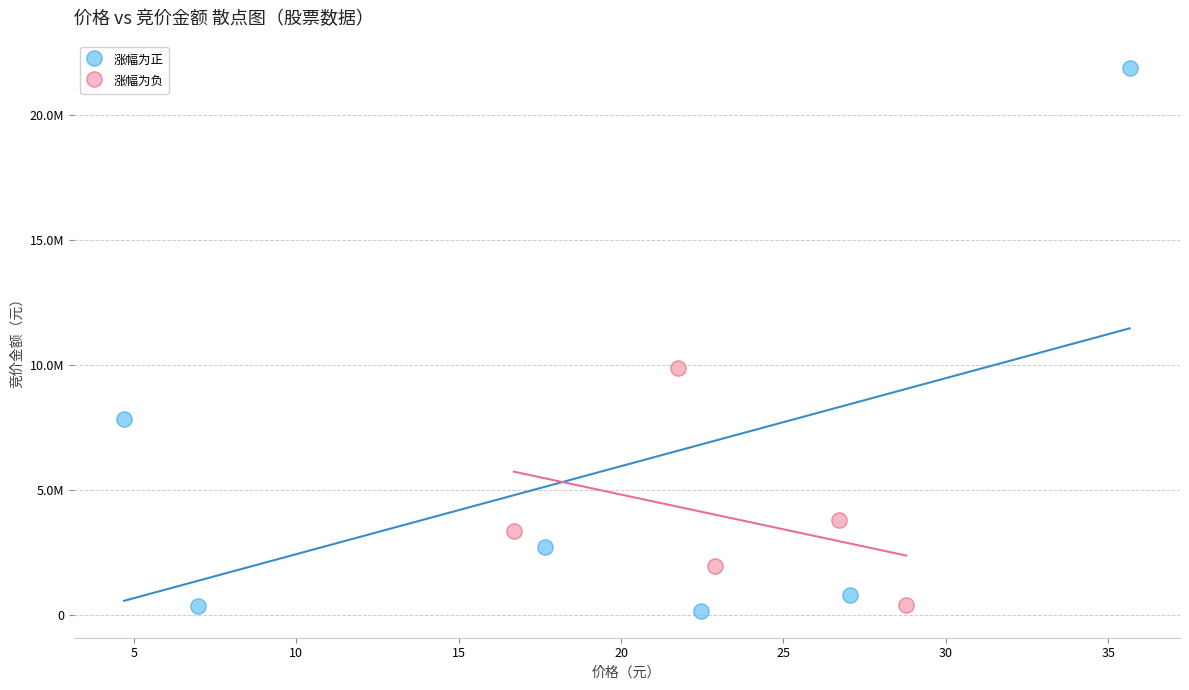

What are all the series names shown in the legend?

涨幅为正, 涨幅为负